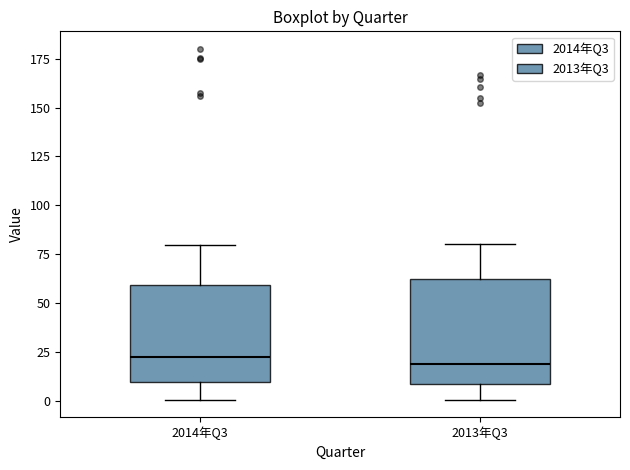

Reading left to right, read every box against the y-axis: the position of its median line, the range the box covers, and the ends of its whiskers. The values are not printed on the chart, so give them approximately, as read against the axis.

2014年Q3: median 25, box 10 to 60, whiskers 0 to 80
2013年Q3: median 20, box 10 to 65, whiskers 0 to 80